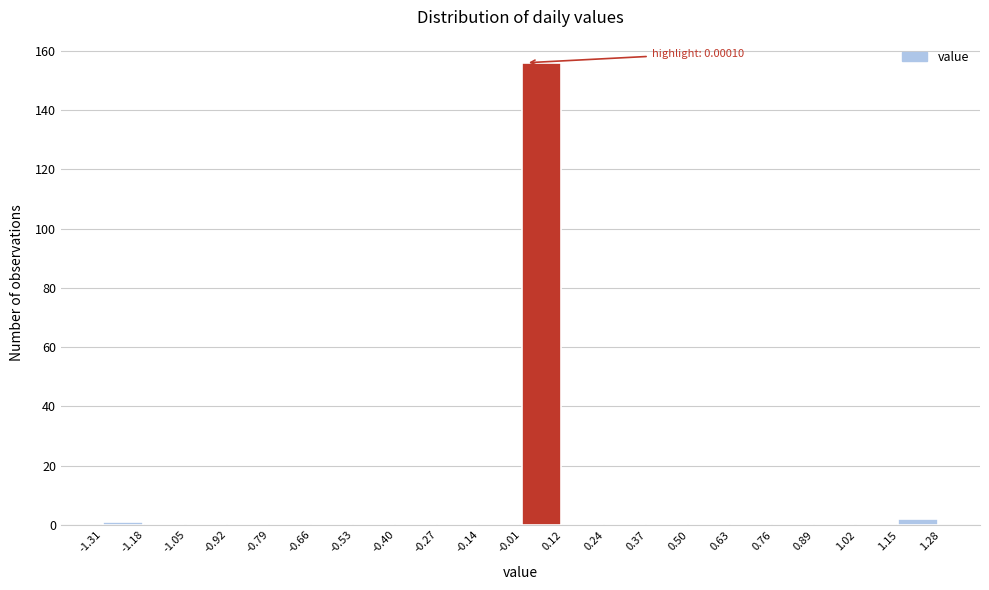

Over which range of the x-axis is the bar tallest?

-0.01 to 0.12